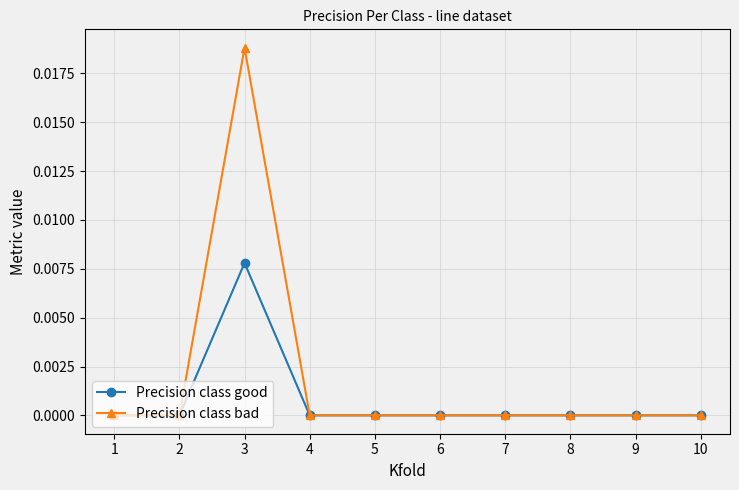

Which series changed the most between 3 and 6?

Precision class bad